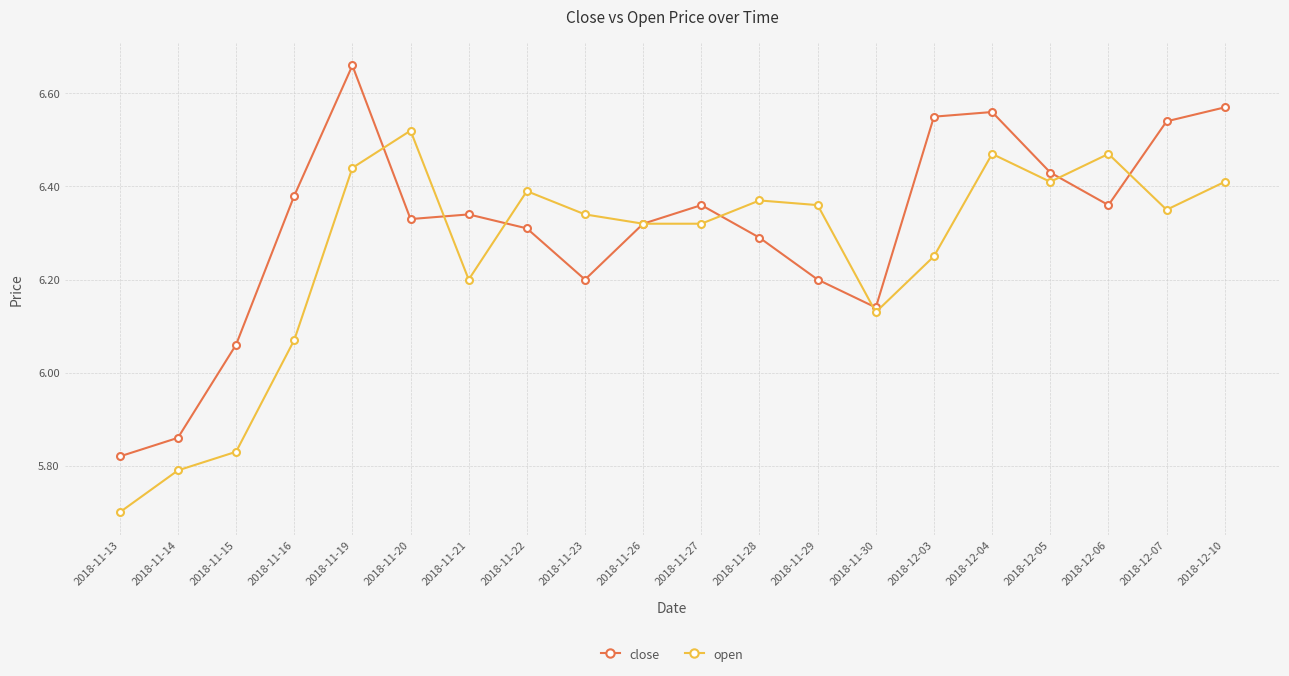

Which category has the lowest value in the open series?

2018-11-13